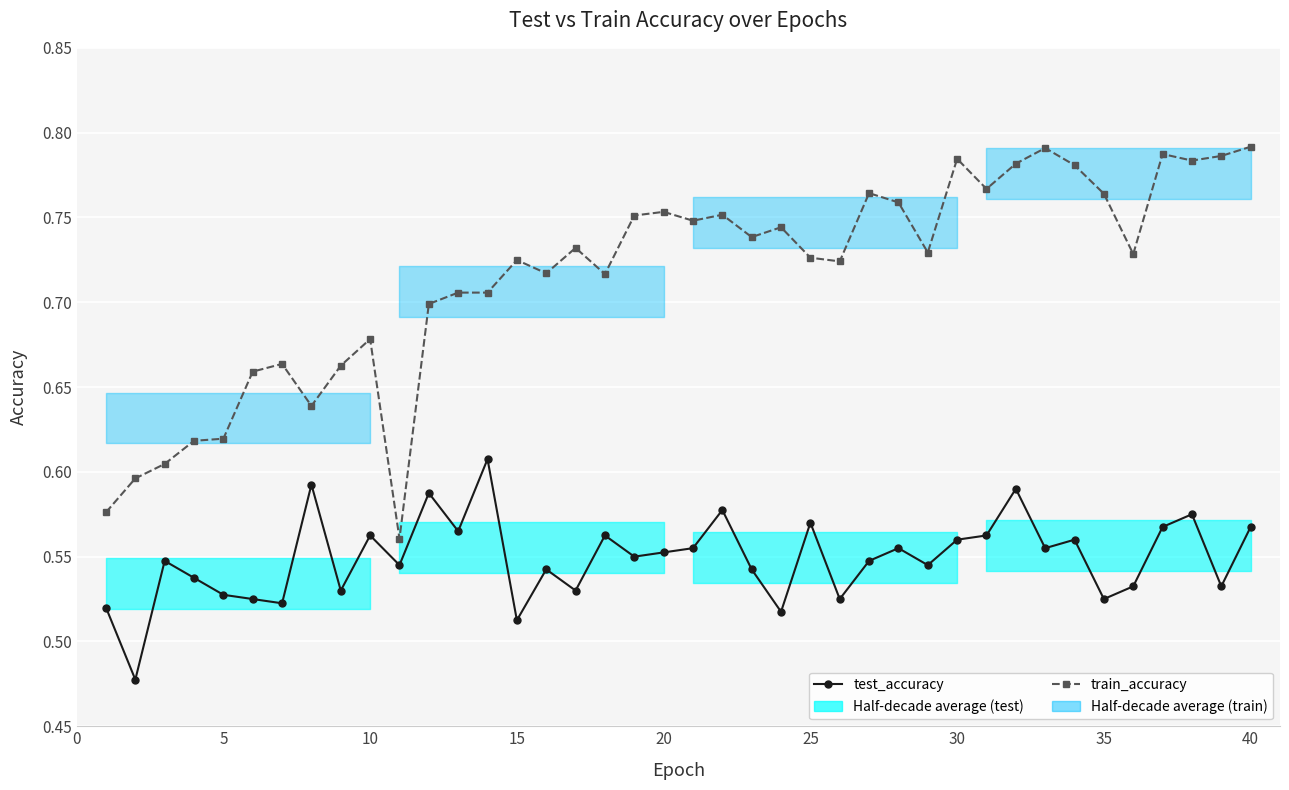

True or false: train_accuracy and test_accuracy cross at least once.

False